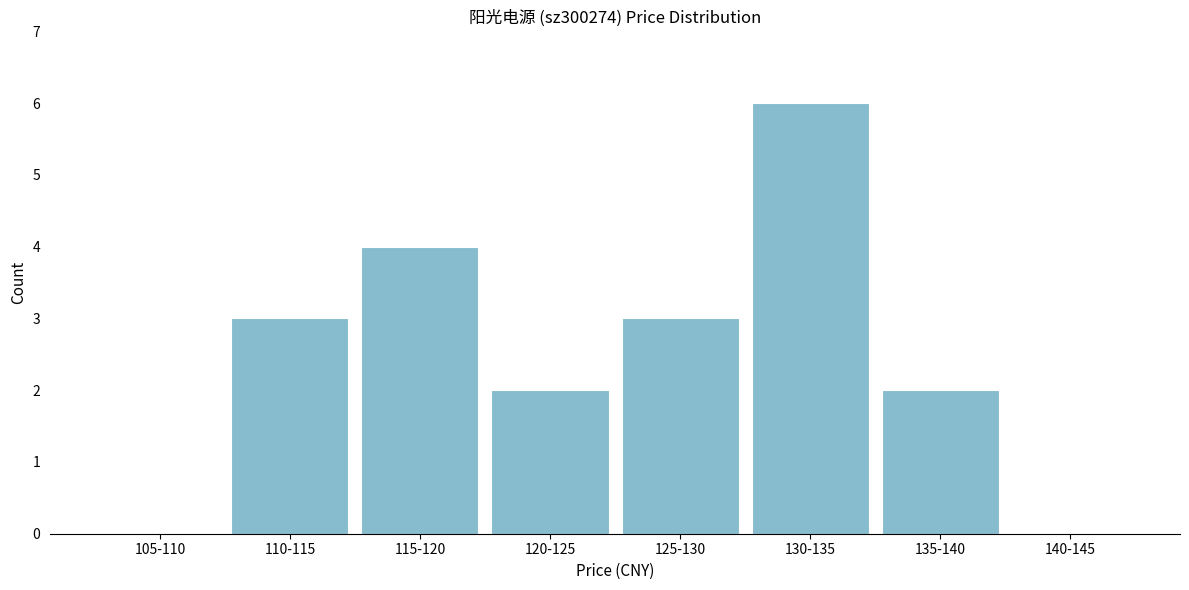

Reading left to right, list all the values displayed in this chart.

105-110=0	110-115=3	115-120=4	120-125=2	125-130=3	130-135=6	135-140=2	140-145=0